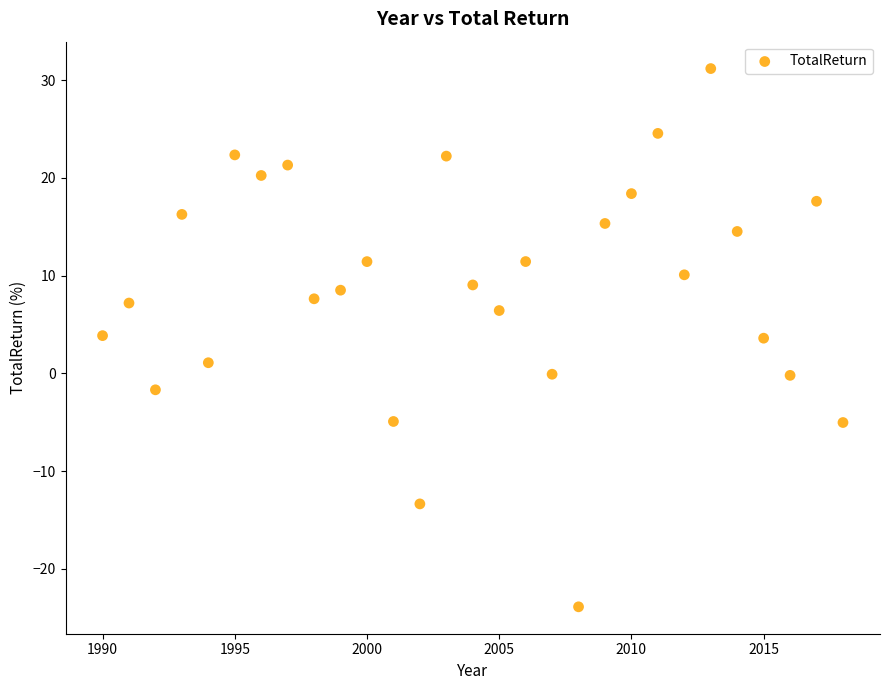

What is the range of Y values (max minus min)?

55.0